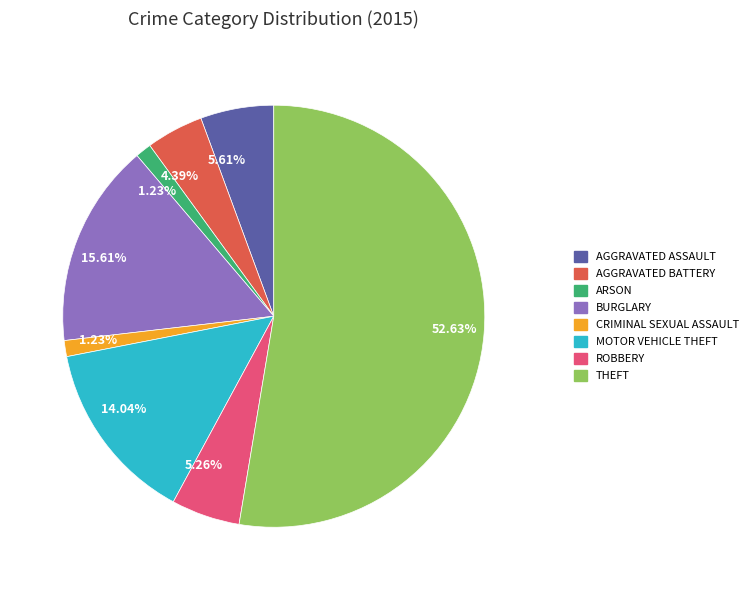

Is there a majority slice in this chart?

Yes